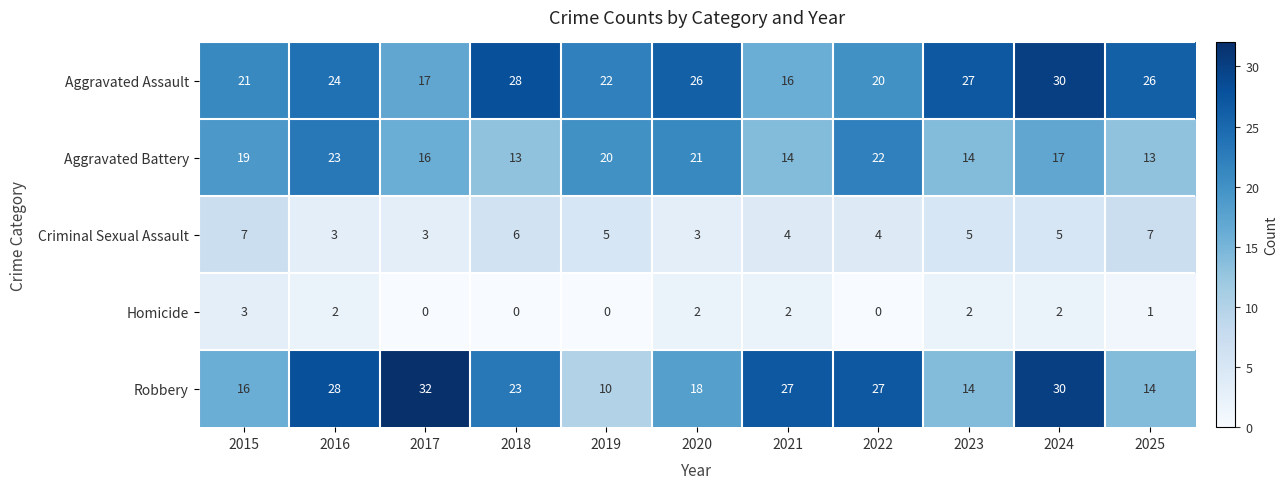

What value does the Robbery series have at 2024, to the nearest 10?

30